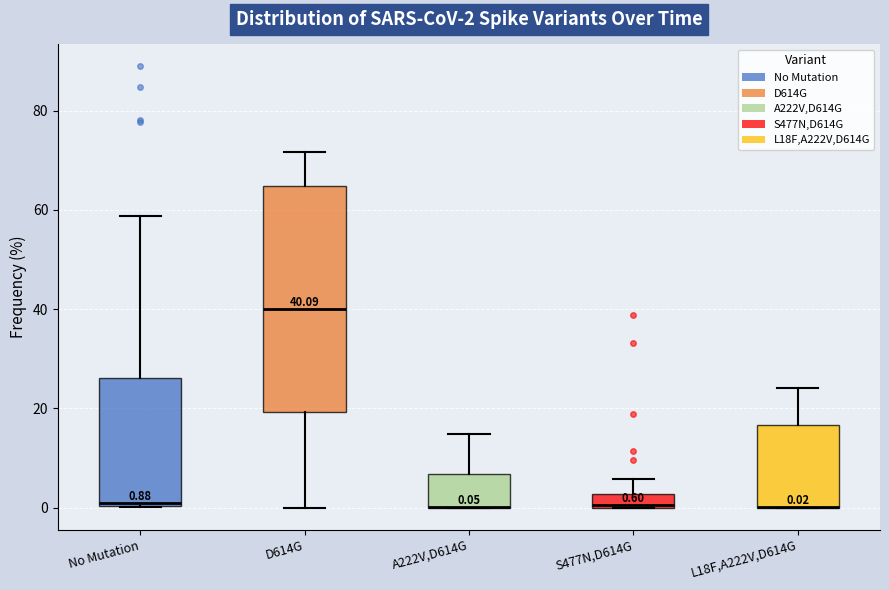

Which box is the tallest, from its lower edge to its upper edge?

D614G